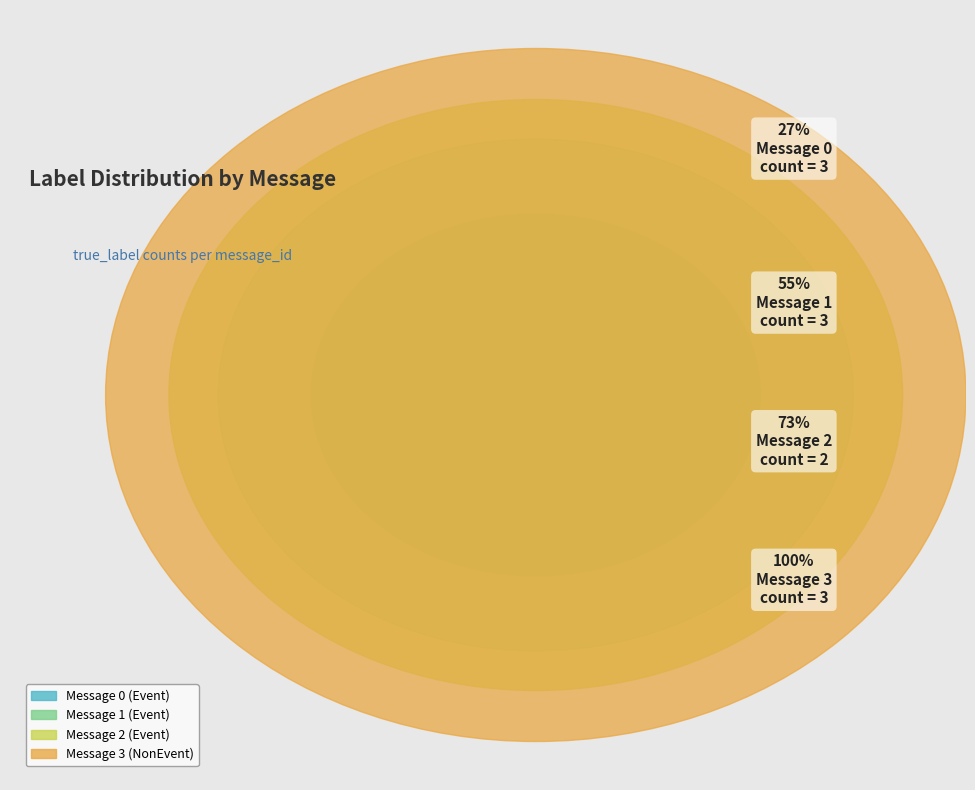

Approximately how many times larger is the value at Message 3 (NonEvent) compared to Message 0 (Event)?

1.0